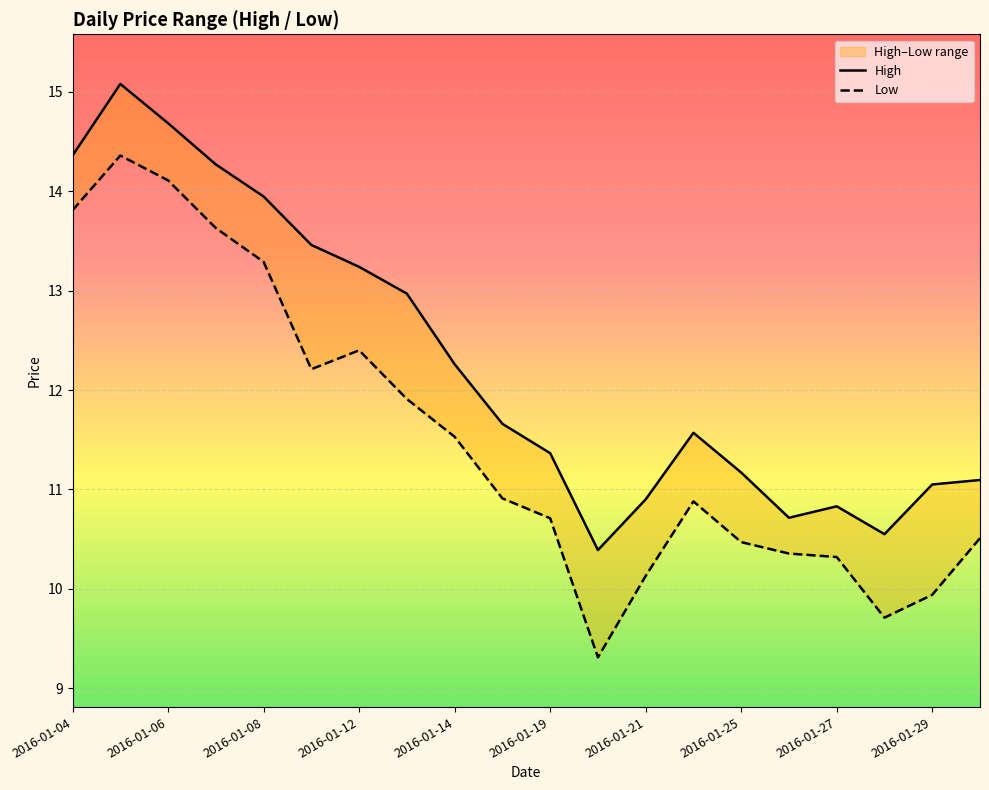

Is the value of High at 2016-01-12 greater than the value of Low at 2016-01-25?

Yes